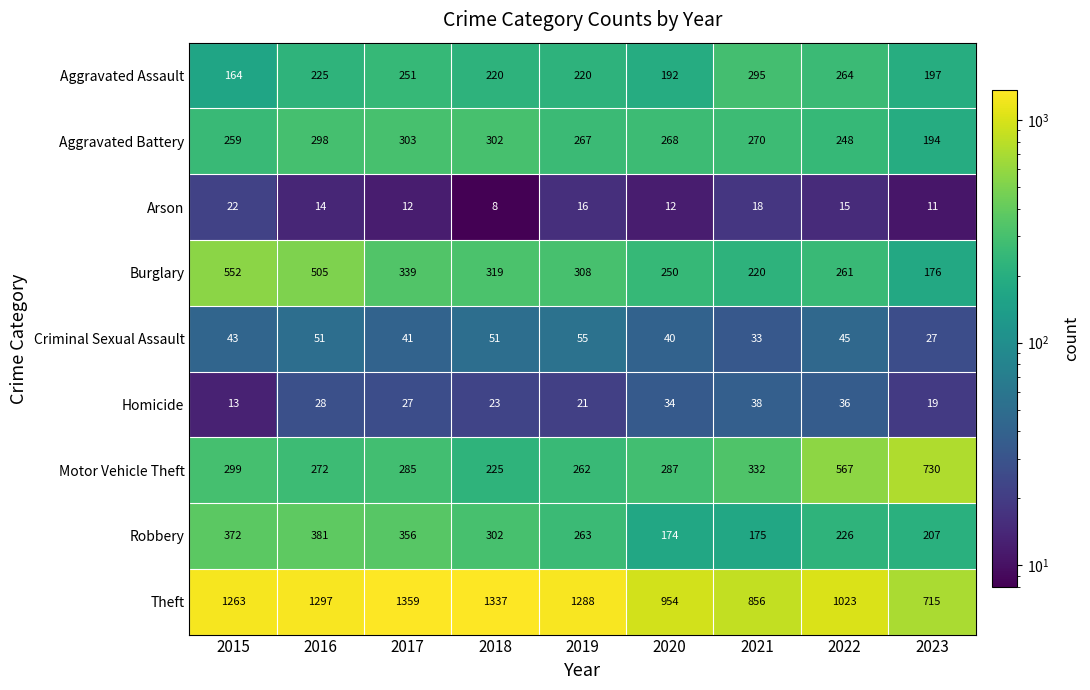

Rank the series at 2019 from lowest to highest value.

Arson, Homicide, Criminal Sexual Assault, Aggravated Assault, Motor Vehicle Theft, Robbery, Aggravated Battery, Burglary, Theft